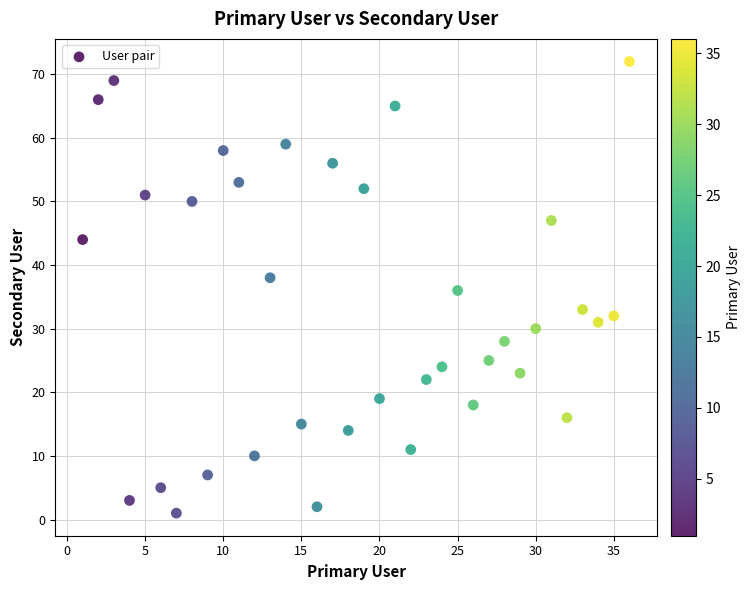

What is the range of Y values (max minus min)?

71